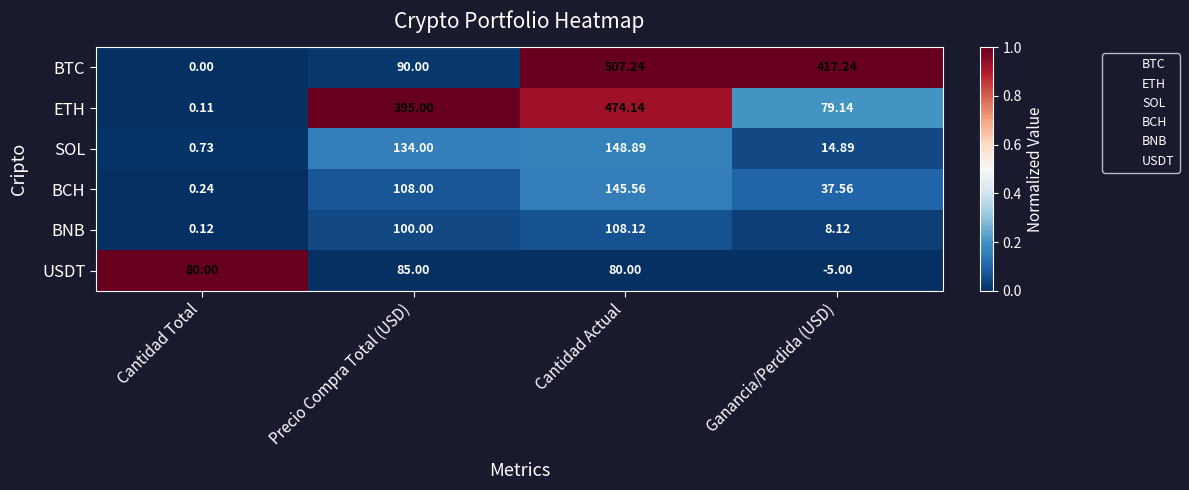

Count the number of data series in this chart.

6